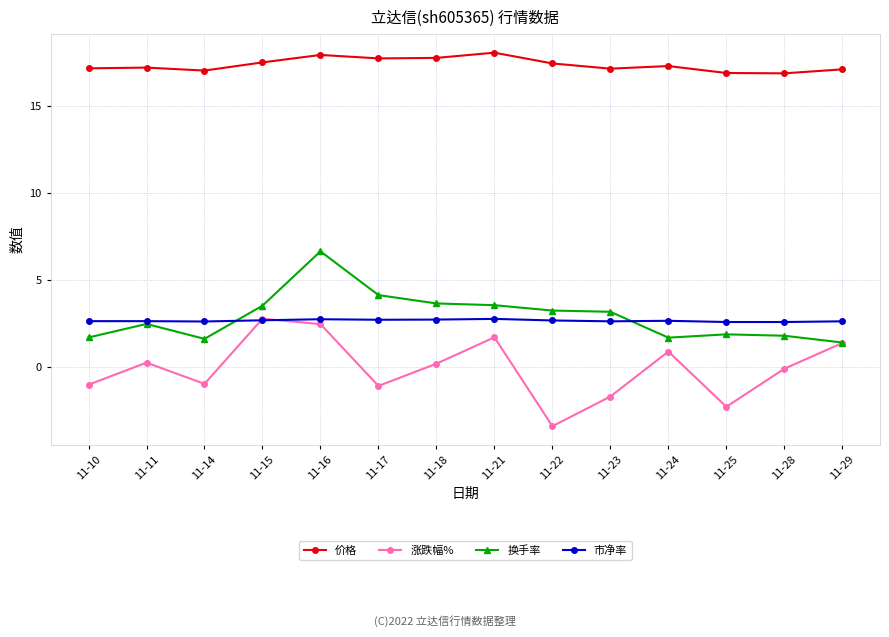

What is the sum of the 涨跌幅% values at 11-10 and 11-29?

0.3